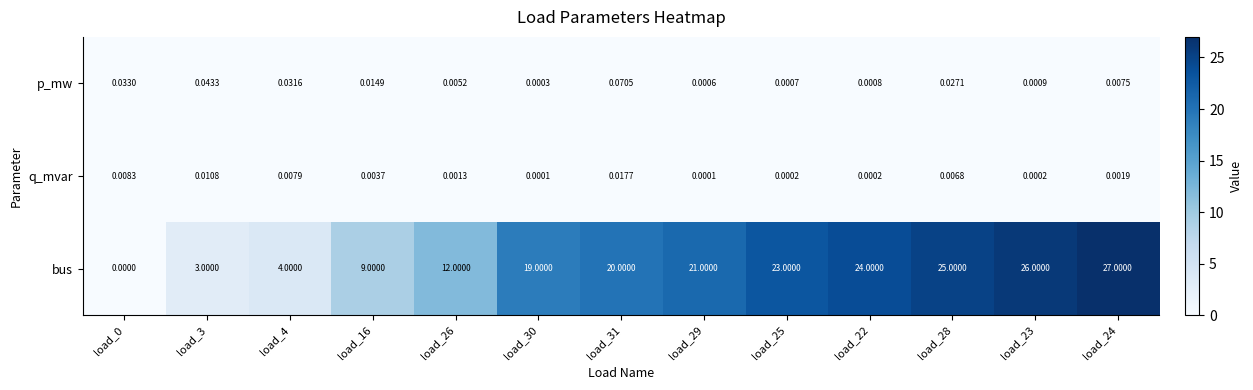

Which series has the largest range (max minus min)?

bus